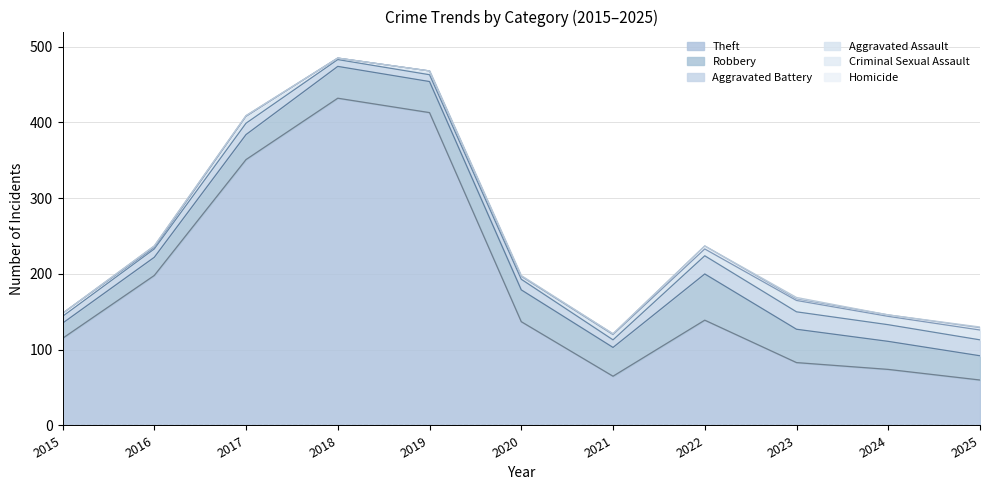

Which series has the largest total across all categories?

Theft